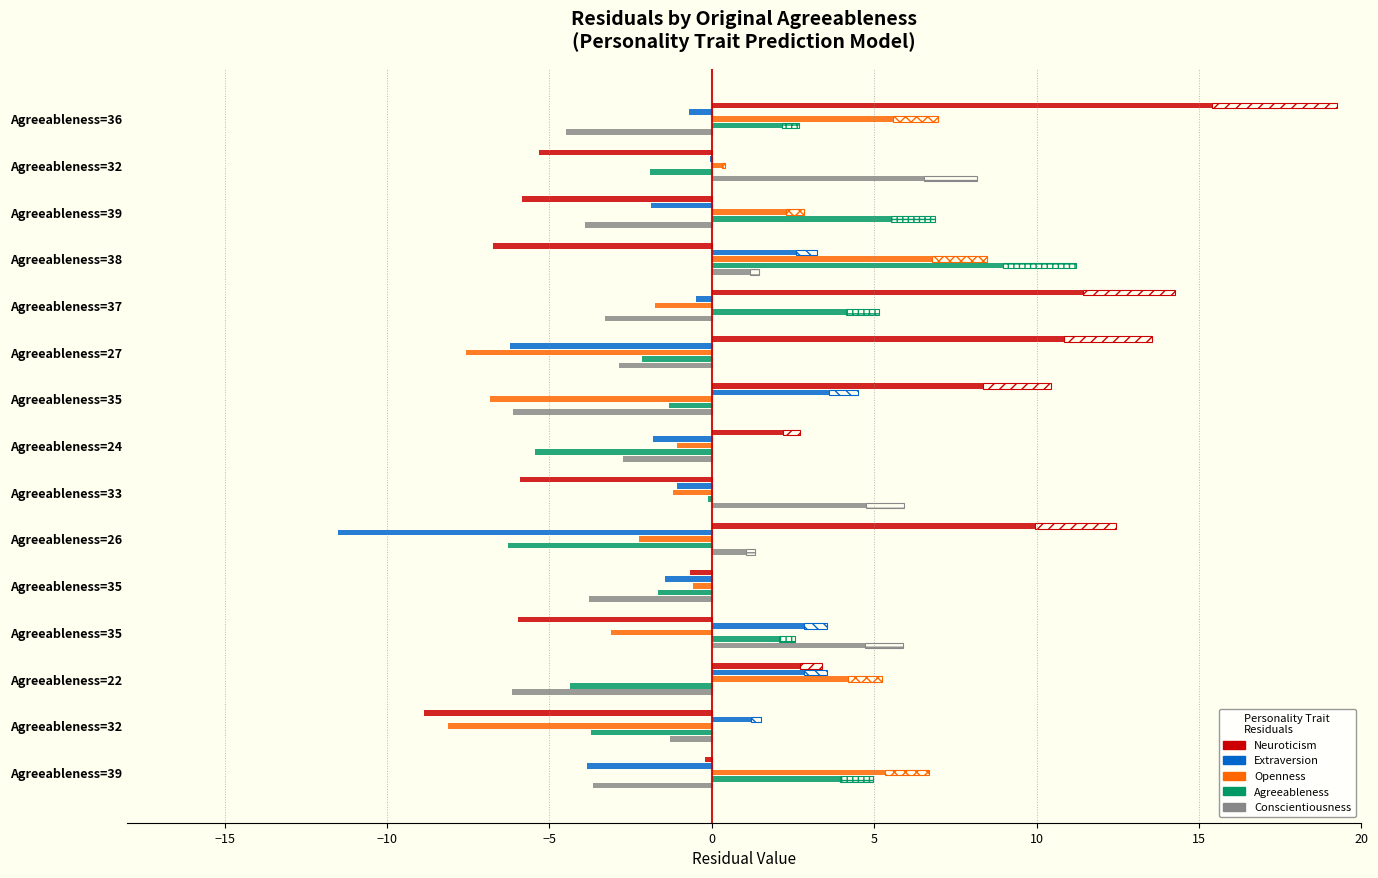

What is the sum of the Residuals_Openness values at Agreeableness=22 and Agreeableness=35?

4.2